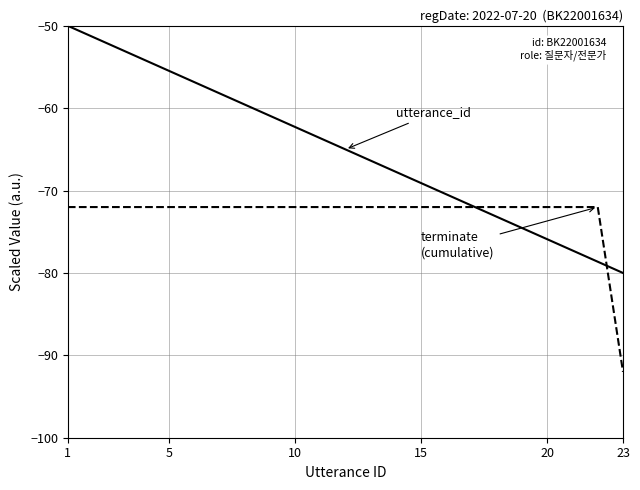

What is the minimum value shown in the chart?

-92.0